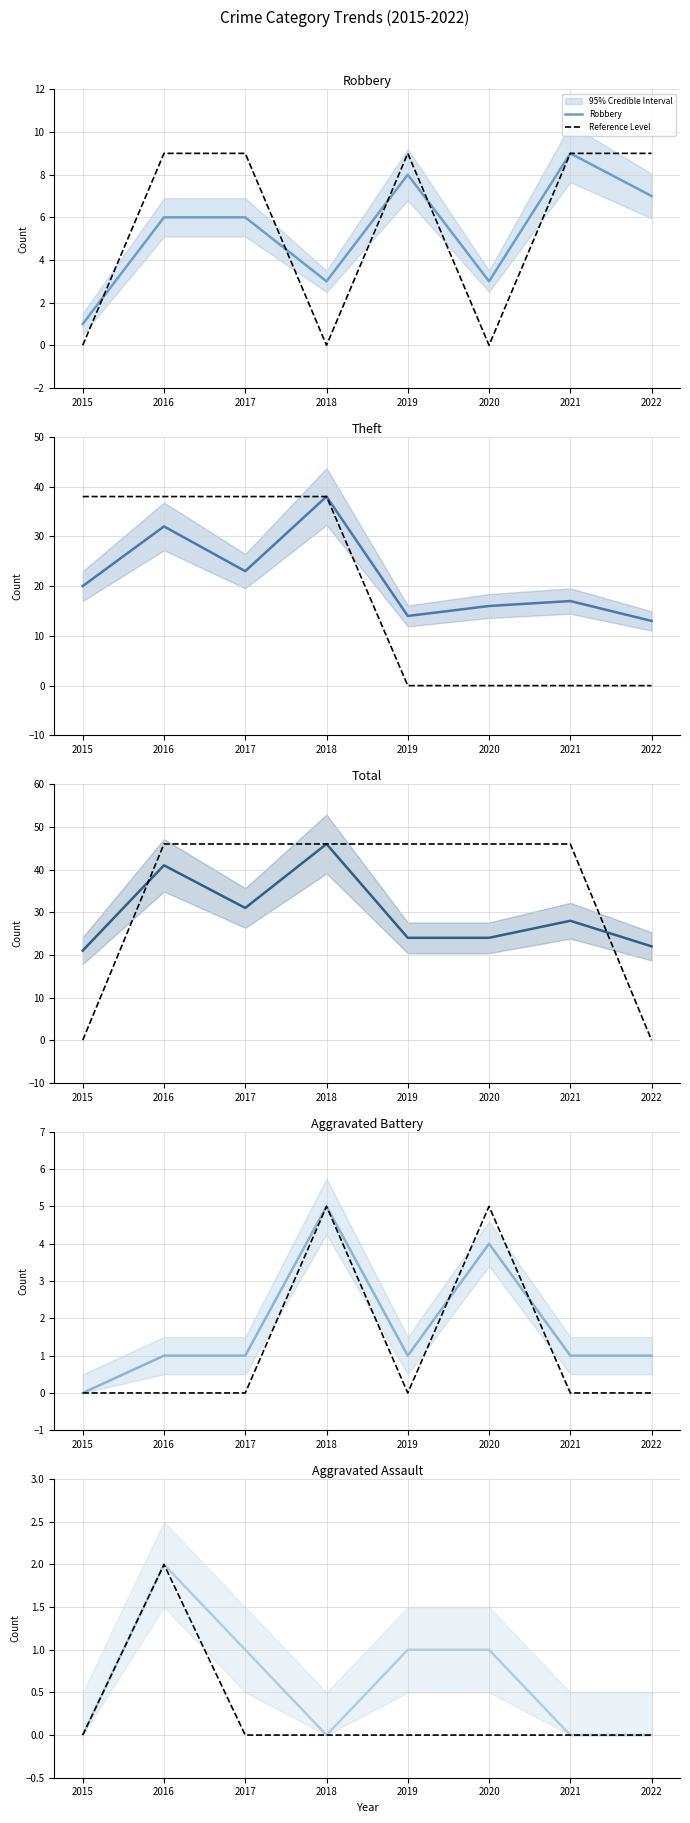

Which category has the highest value in the Robbery series?

2021